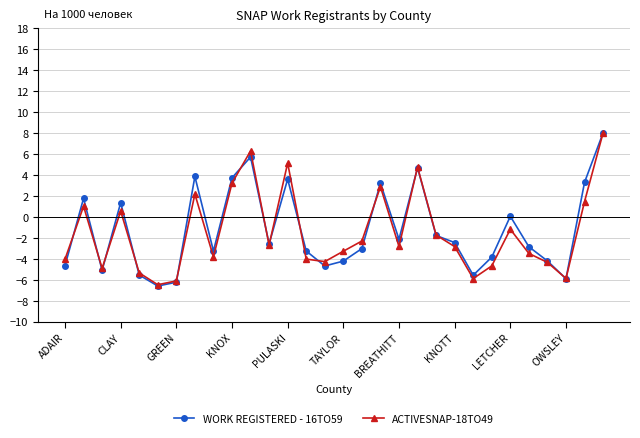

Which series has the largest range (max minus min)?

WORK REGISTERED - 16TO59